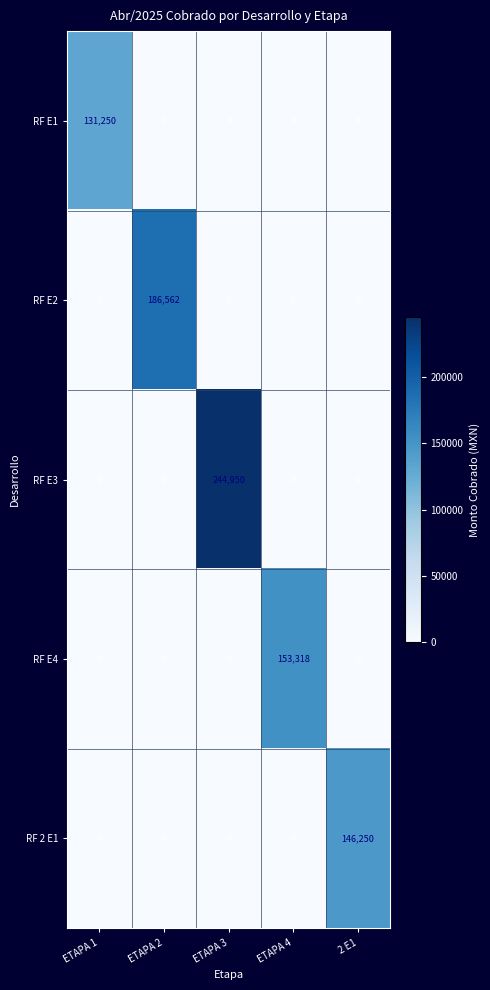

At which category does the chart reach its peak across all series?

ETAPA 3